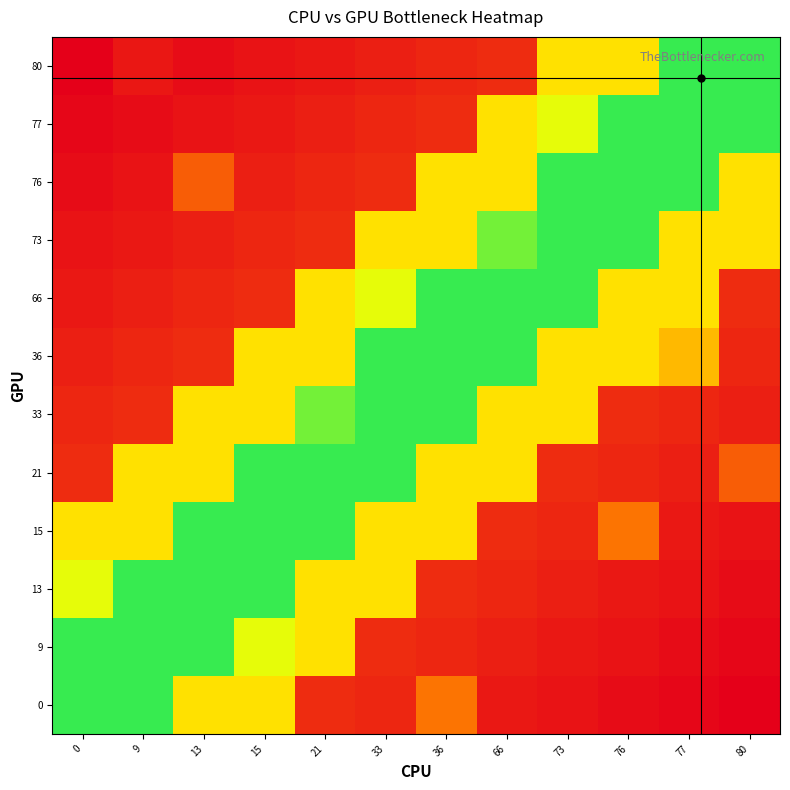

List the series in order of their peak value, highest first.

0, 80, 9, 77, 13, 76, 15, 73, 66, 21, 33, 36